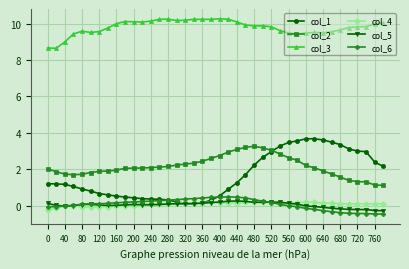

Does the chart have visible grid lines?

Yes